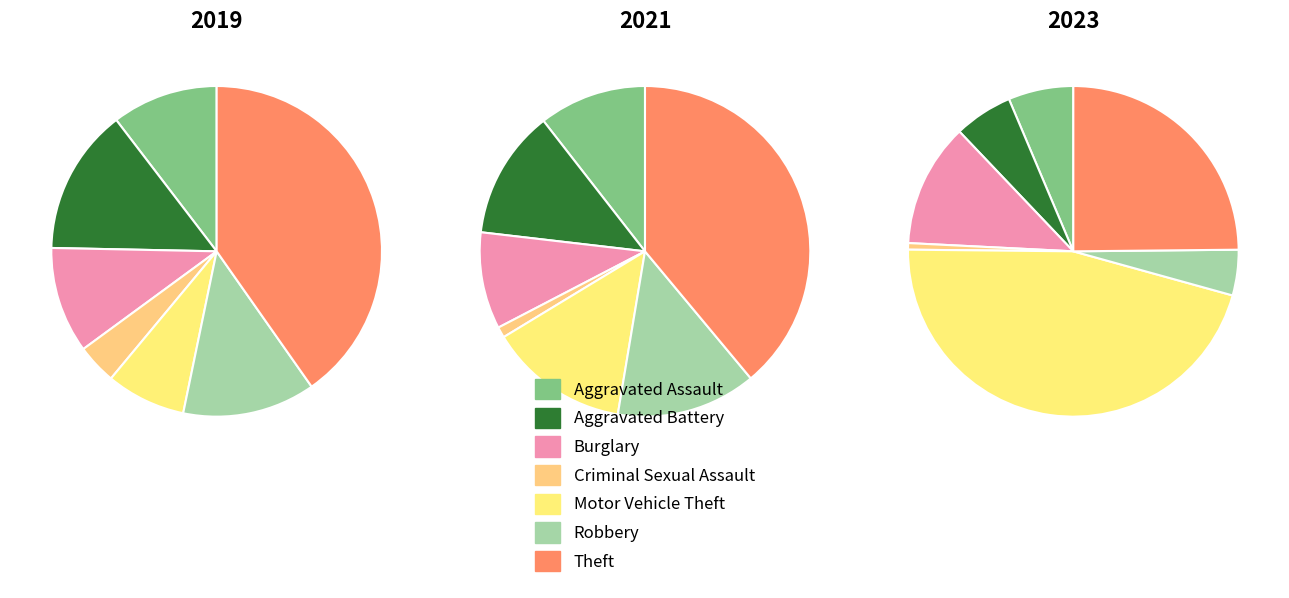

Does any single category account for the majority?

No